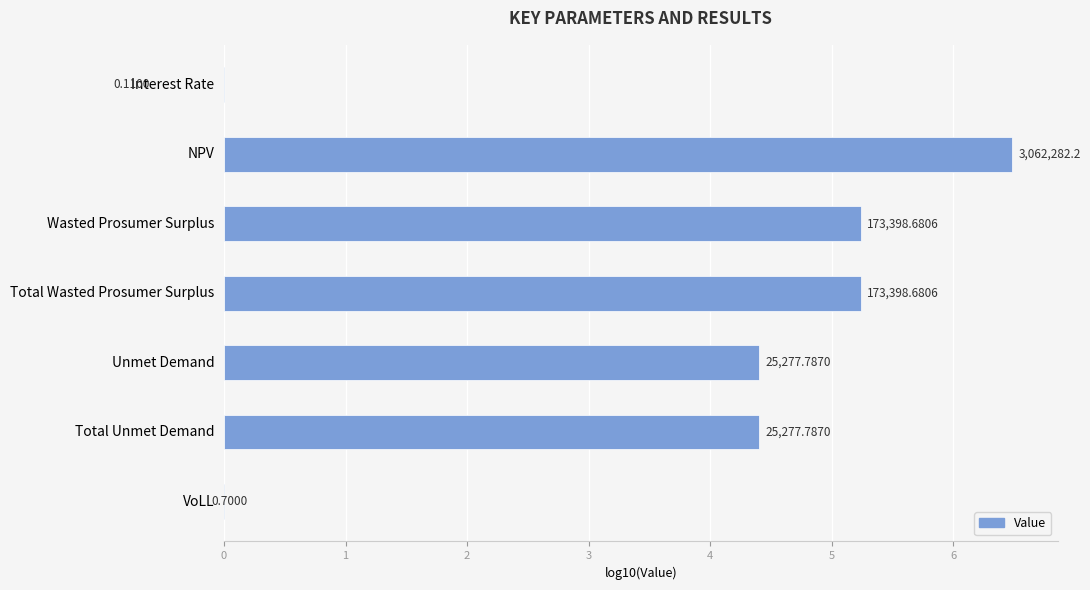

How many bars are there in total?

7